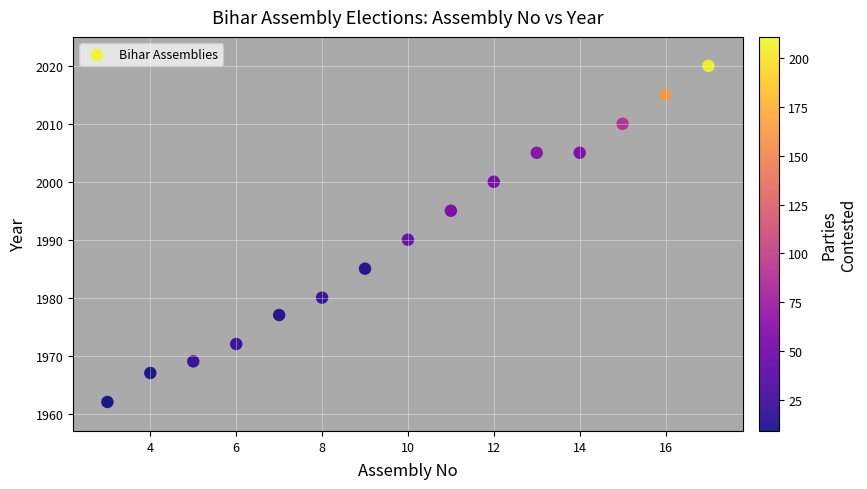

What is the range of X values (max minus min)?

14